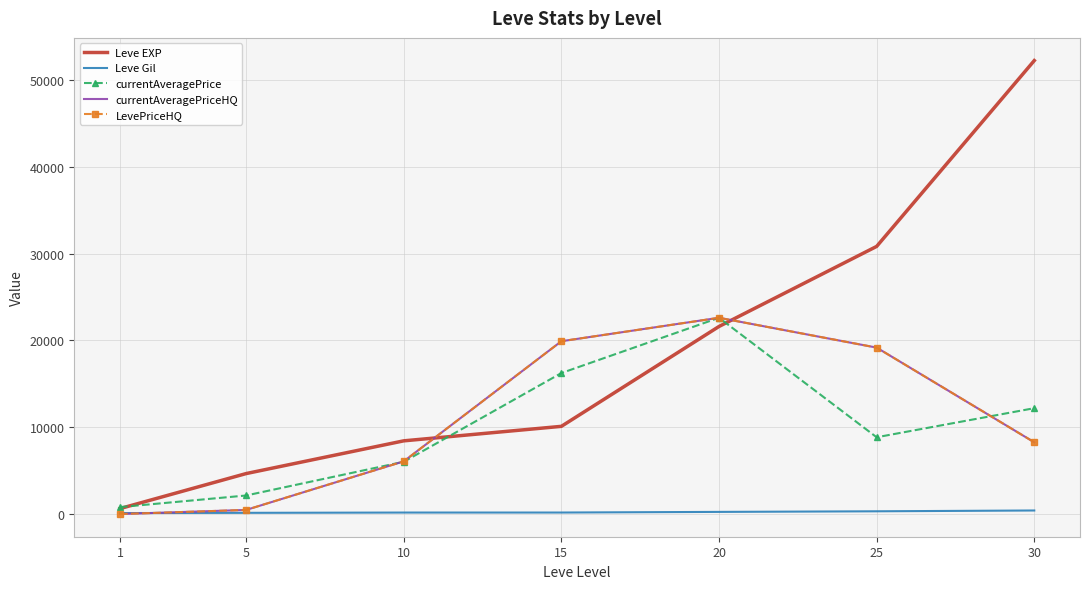

List the series in order of their peak value, highest first.

Leve EXP, currentAveragePrice, currentAveragePriceHQ, LevePriceHQ, Leve Gil